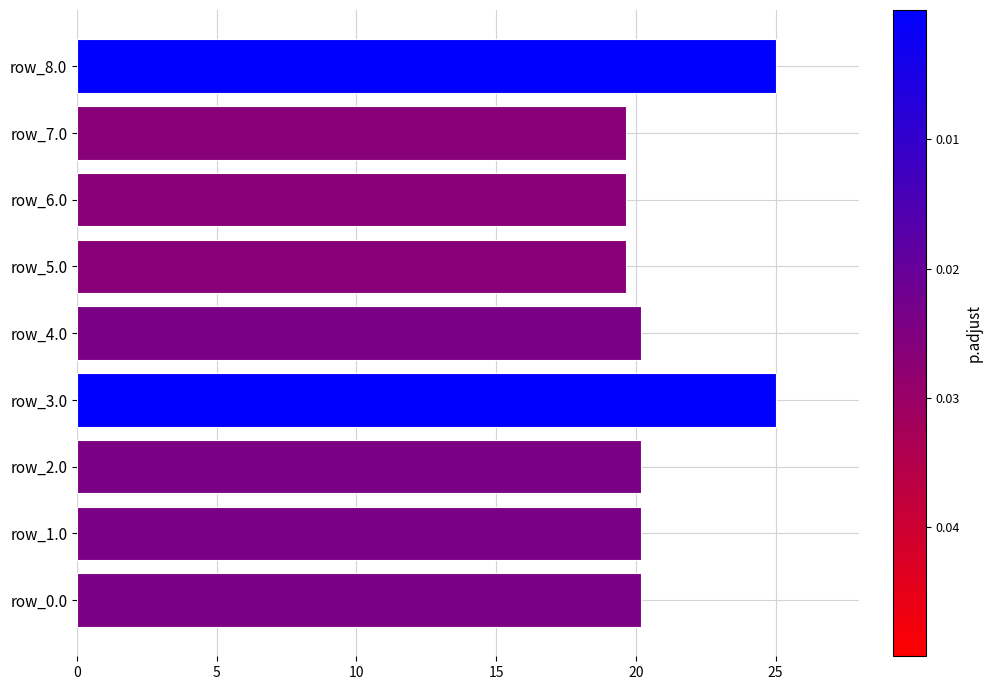

What is the greatest value displayed?

25.0